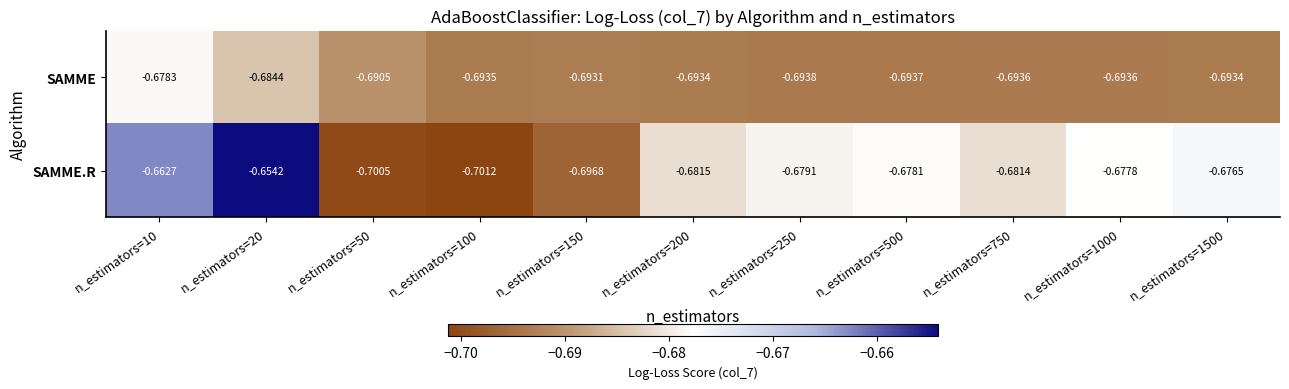

Which series has the largest total across all categories?

SAMME.R